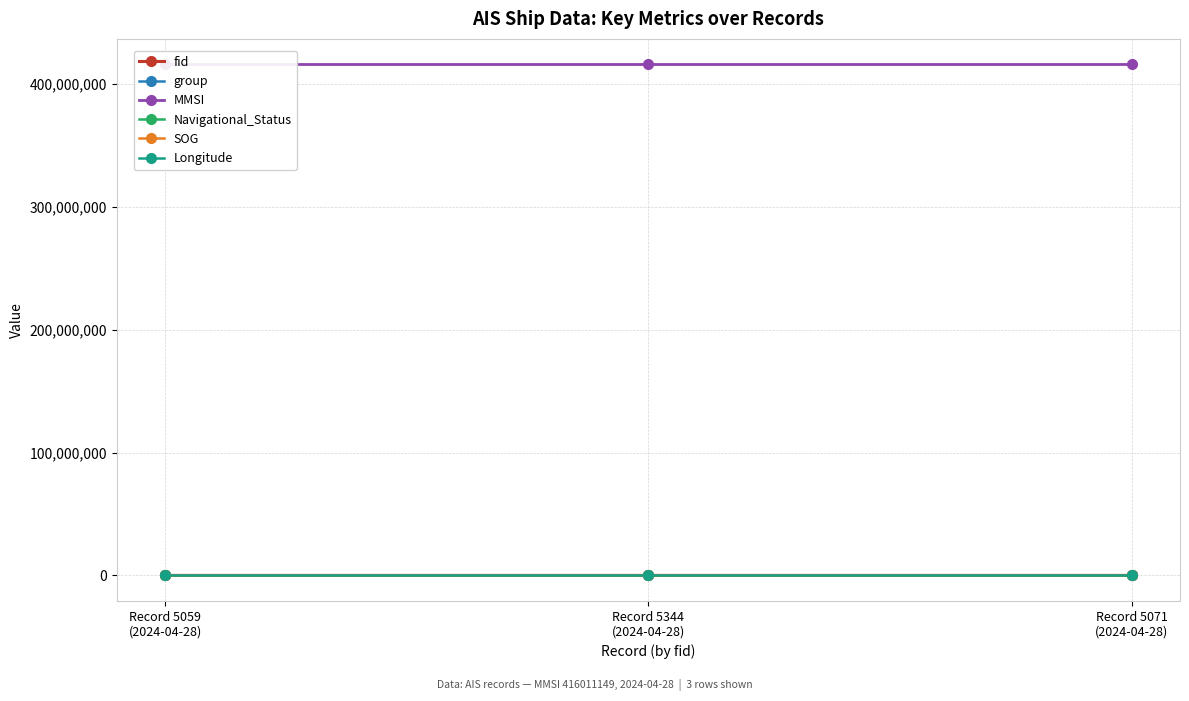

What is the value of the group point at the 1st from the left?

3366.0